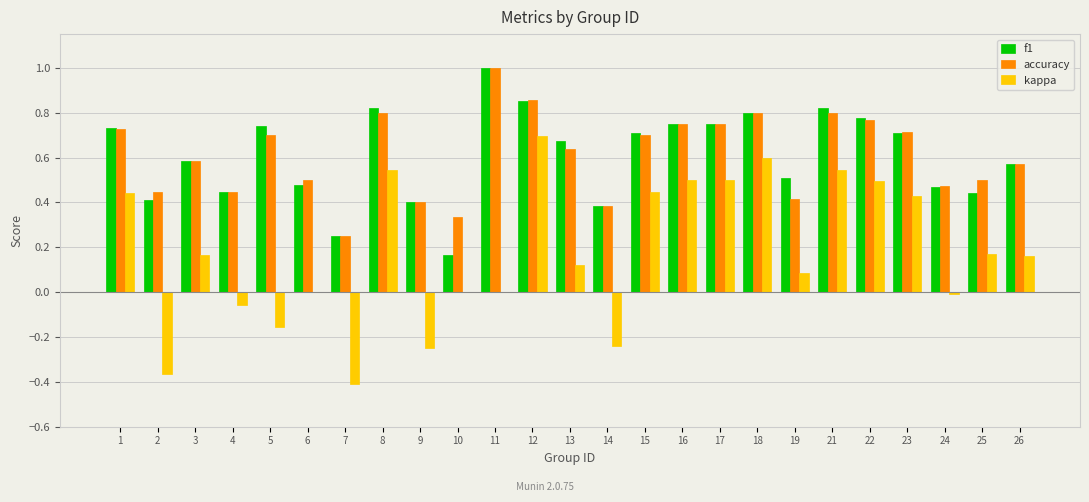

Is the value of accuracy at 1 greater than the value of kappa at 6?

Yes